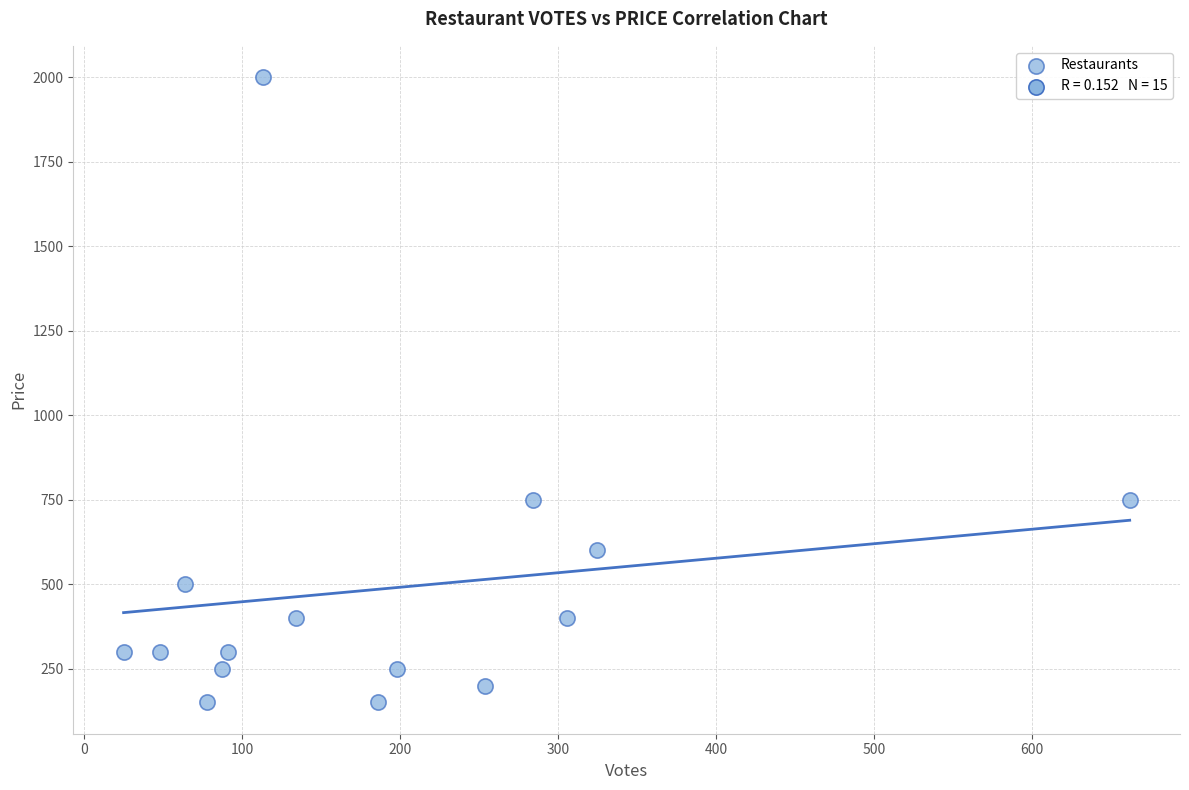

What is the range of X values (max minus min)?

637